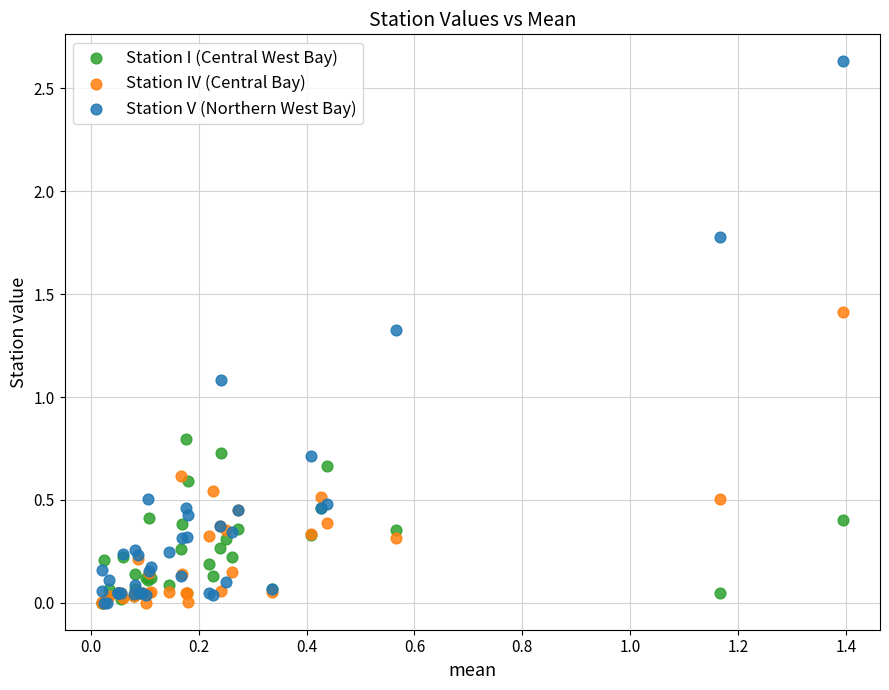

Across all series, what Y value is closest to 1?

1.1